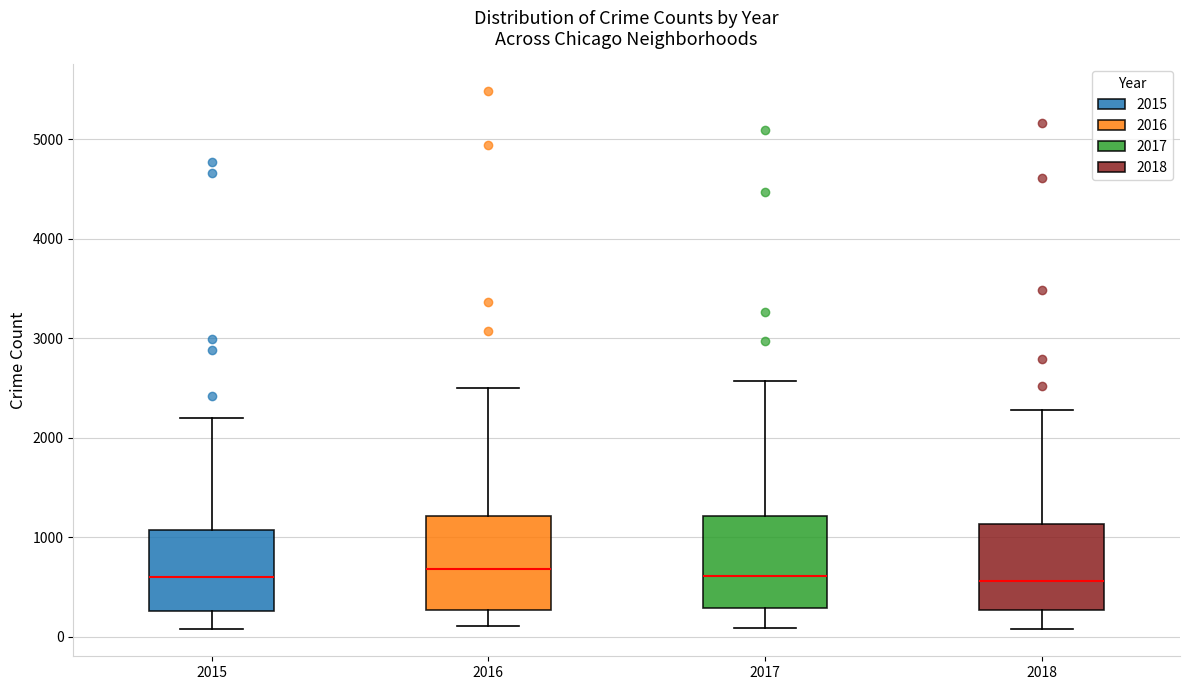

Reading left to right, transcribe this box plot: for each box, give where its median line is, the range the box spans, and where its two whiskers end, as read against the y-axis. The values are not printed on the chart, so give them approximately, as read against the axis.

2015: median 600, box 300 to 1100, whiskers 100 to 2200
2016: median 700, box 300 to 1200, whiskers 100 to 2500
2017: median 600, box 300 to 1200, whiskers 100 to 2600
2018: median 600, box 300 to 1100, whiskers 100 to 2300